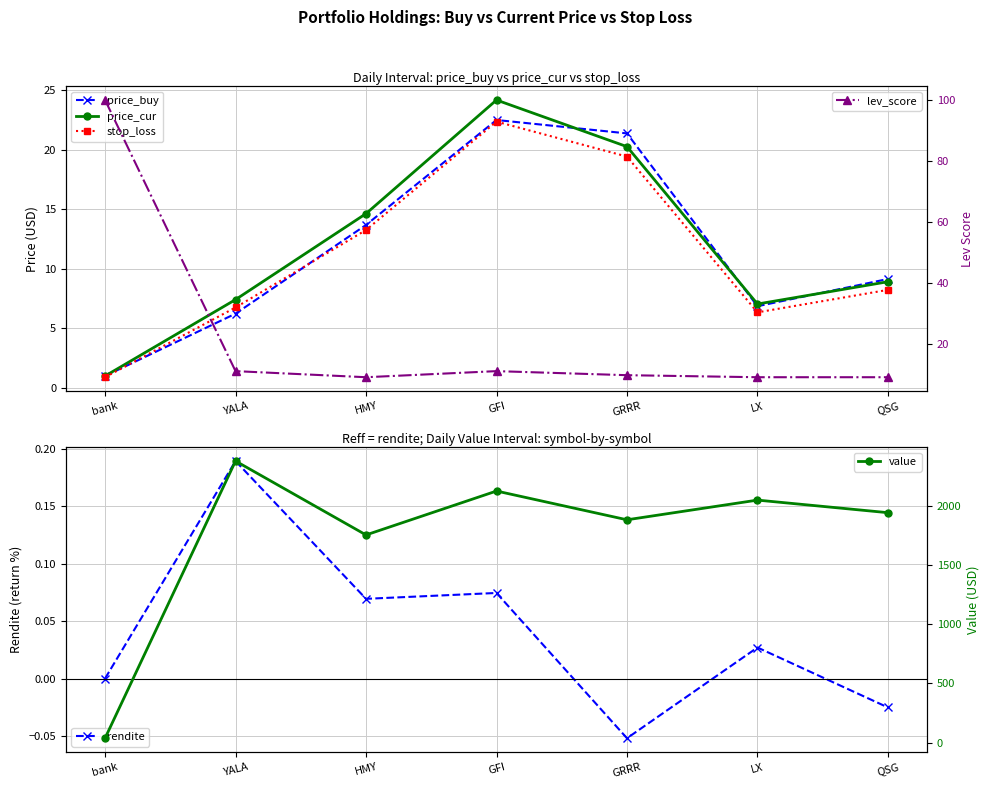

What is the maximum value shown in the chart?

2378.6